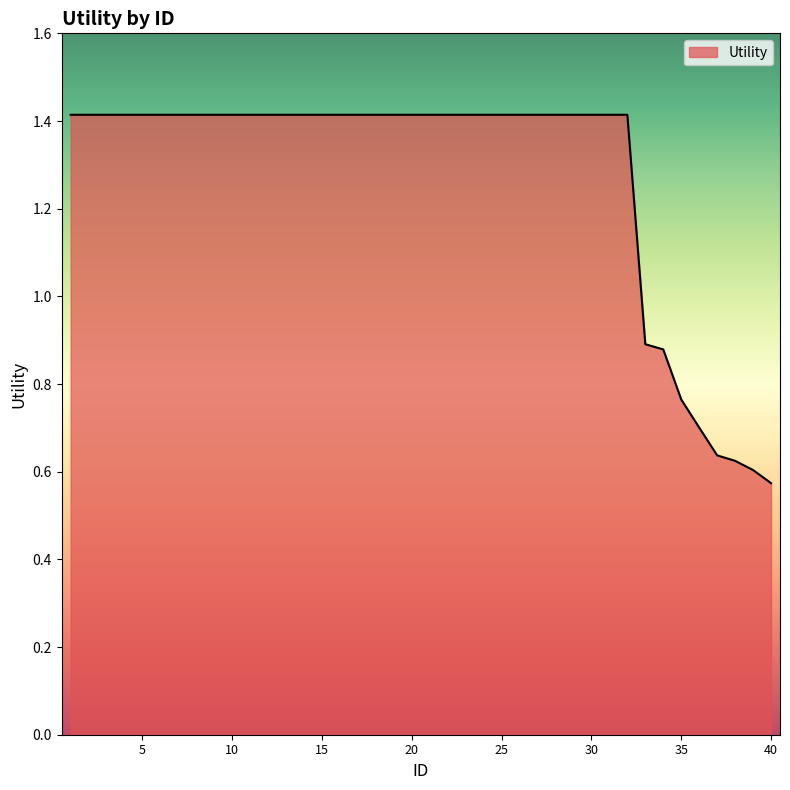

What is the difference between the second highest and minimum values?

0.8